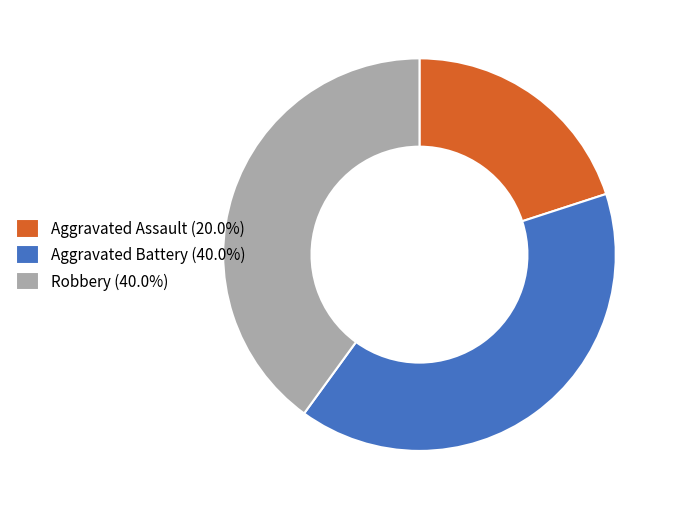

Do Robbery (40.0%) and Aggravated Assault (20.0%) together represent more than half of the pie?

Yes